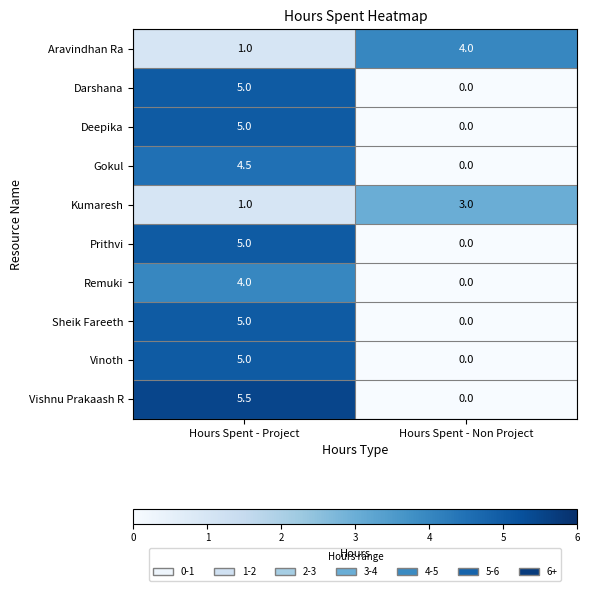

What is the sum of all Gokul values?

4.5